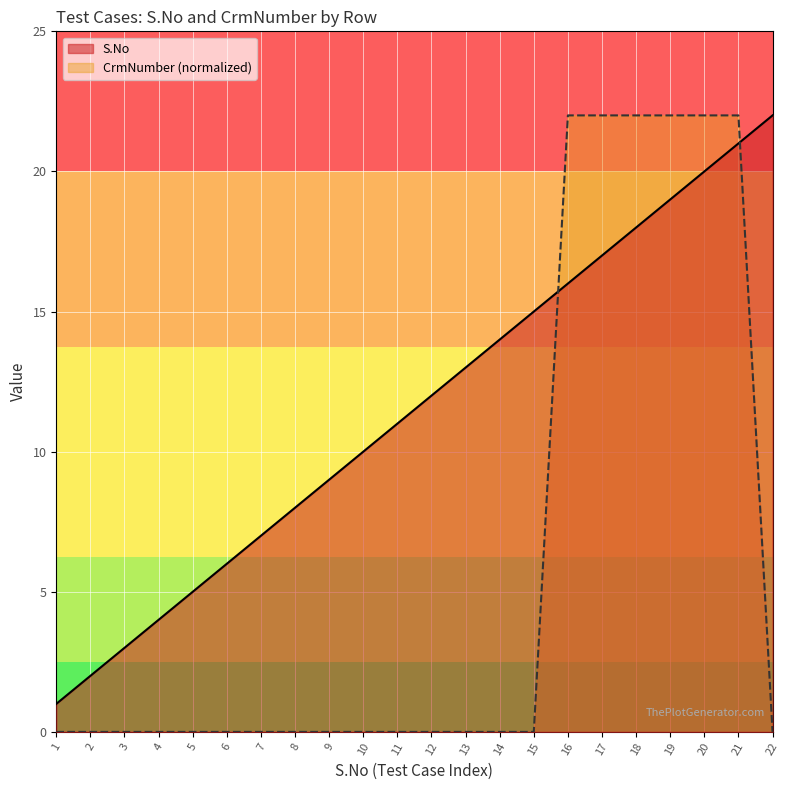

At which label does S.No reach its peak?

22